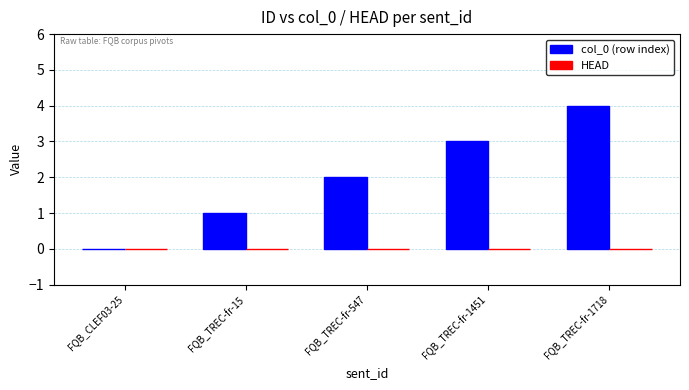

What is the sum of the values at FQB_TREC-fr-1718 and FQB_TREC-fr-1451?

7